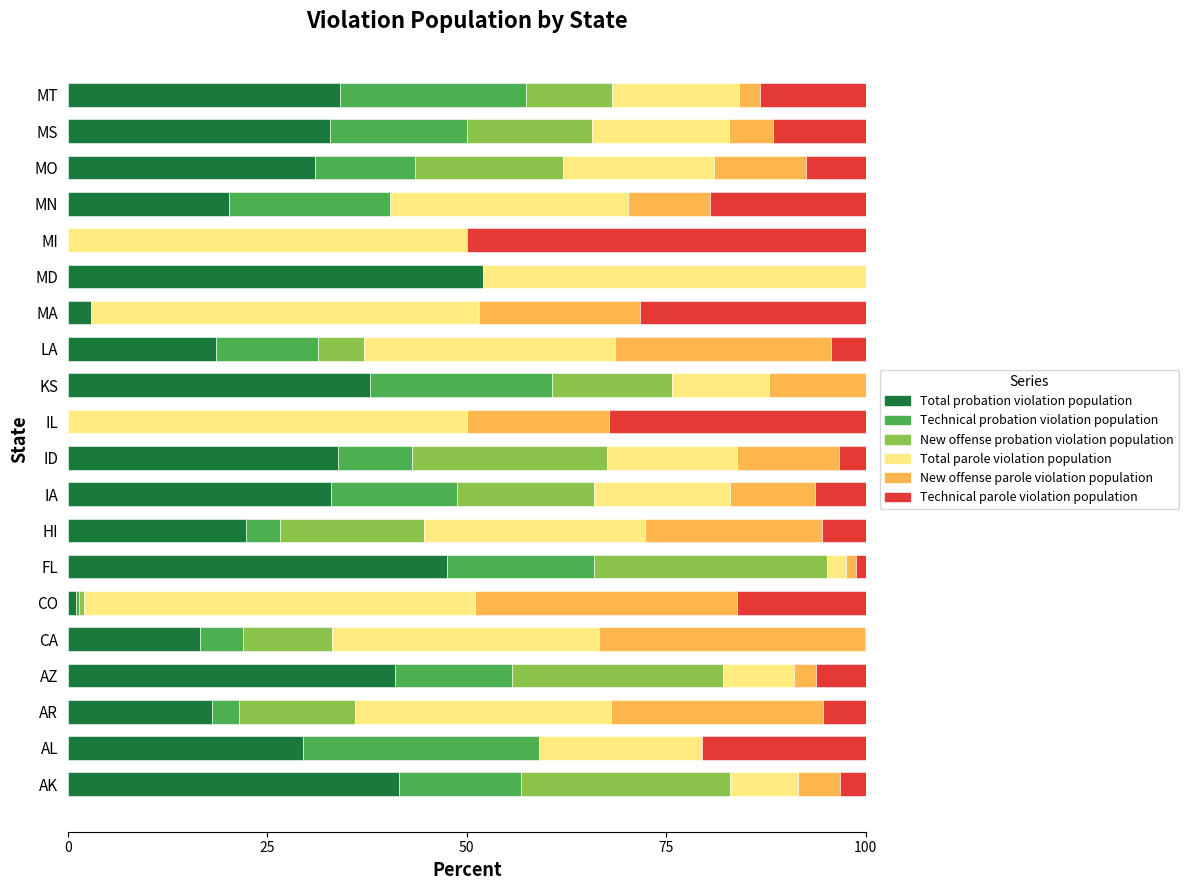

What is the maximum value for Total probation violation population?

52.1